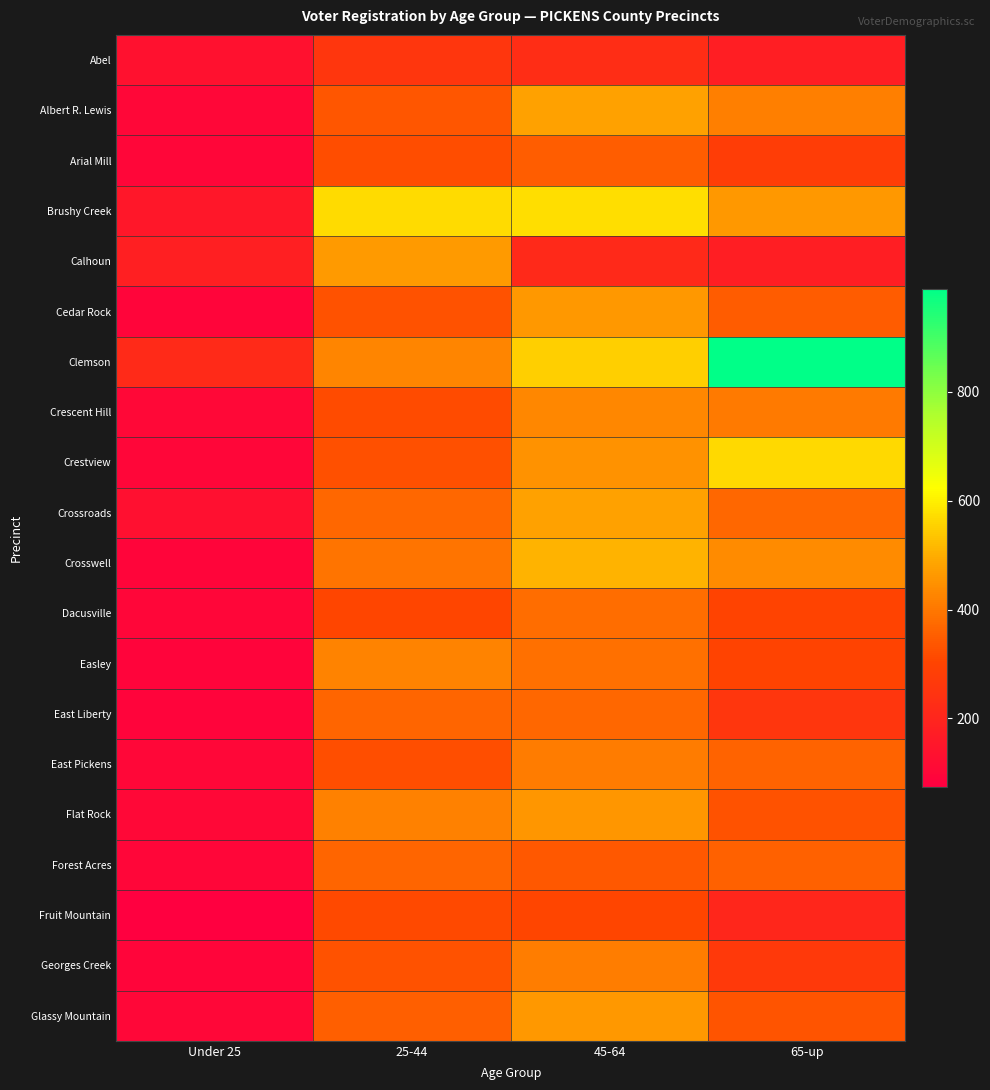

Reading right to left, list all the values displayed in this chart.

Abel: 65-up=176	45-64=227	25-44=256	Under 25=132
Albert R. Lewis: 65-up=414	45-64=481	25-44=338	Under 25=100
Arial Mill: 65-up=278	45-64=351	25-44=319	Under 25=96
Brushy Creek: 65-up=462	45-64=571	25-44=570	Under 25=155
Calhoun: 65-up=176	45-64=211	25-44=464	Under 25=180
Cedar Rock: 65-up=346	45-64=462	25-44=331	Under 25=95
Clemson: 65-up=989	45-64=552	25-44=425	Under 25=214
Crescent Hill: 65-up=405	45-64=428	25-44=314	Under 25=106
Crestview: 65-up=564	45-64=450	25-44=327	Under 25=96
Crossroads: 65-up=368	45-64=480	25-44=368	Under 25=128
Crosswell: 65-up=438	45-64=508	25-44=395	Under 25=95
Dacusville: 65-up=298	45-64=381	25-44=305	Under 25=99
Easley: 65-up=299	45-64=385	25-44=423	Under 25=89
East Liberty: 65-up=253	45-64=368	25-44=364	Under 25=91
East Pickens: 65-up=363	45-64=407	25-44=321	Under 25=101
Flat Rock: 65-up=329	45-64=460	25-44=418	Under 25=105
Forest Acres: 65-up=358	45-64=340	25-44=365	Under 25=97
Fruit Mountain: 65-up=203	45-64=306	25-44=313	Under 25=74
Georges Creek: 65-up=264	45-64=410	25-44=329	Under 25=93
Glassy Mountain: 65-up=333	45-64=463	25-44=356	Under 25=102